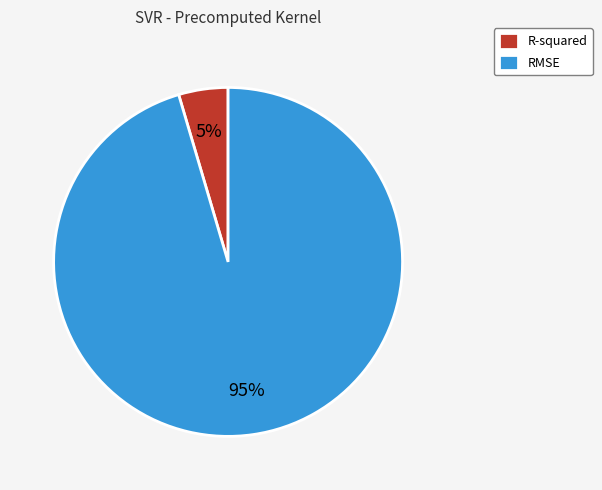

Rank the categories by value from lowest to highest.

R-squared, RMSE